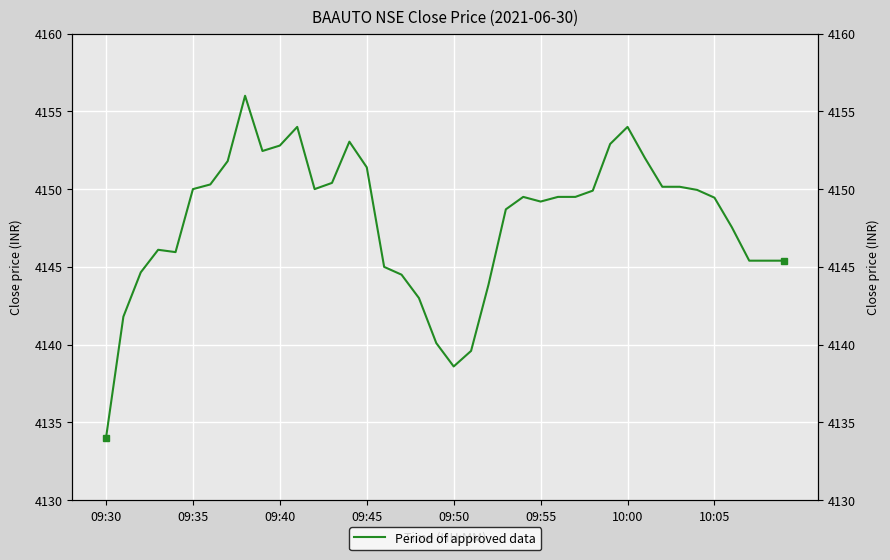

What is the change in value from 09:30 to 32?

+16.1